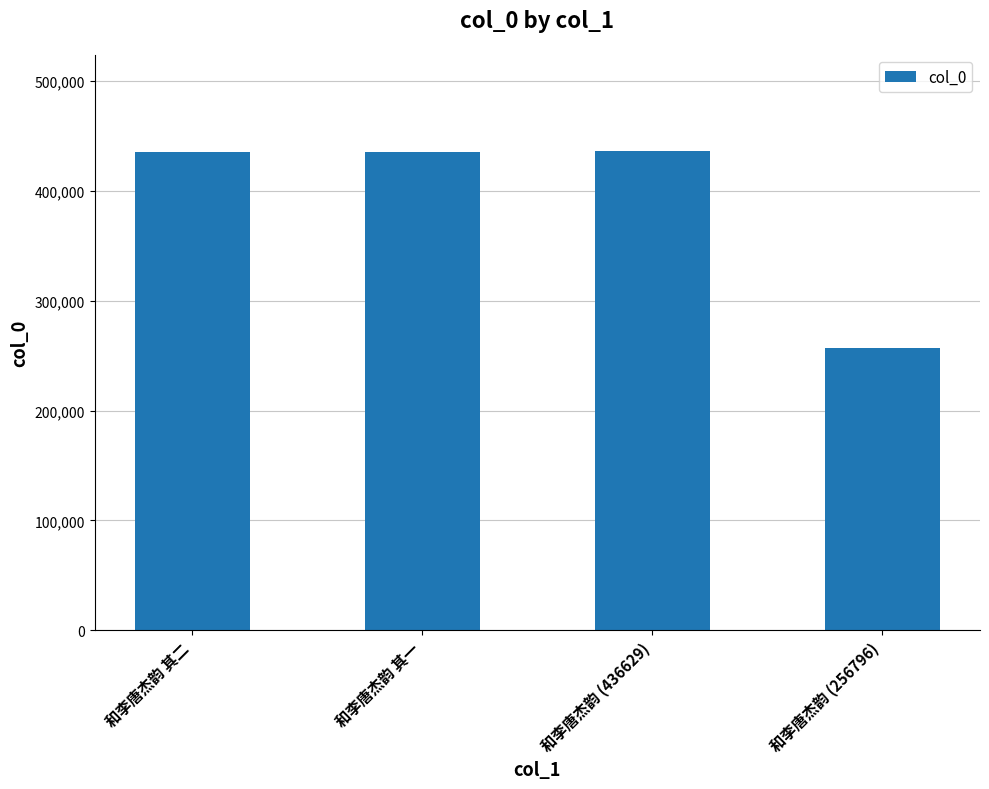

At which label is the value closest to 346712?

和李唐杰韵 其一